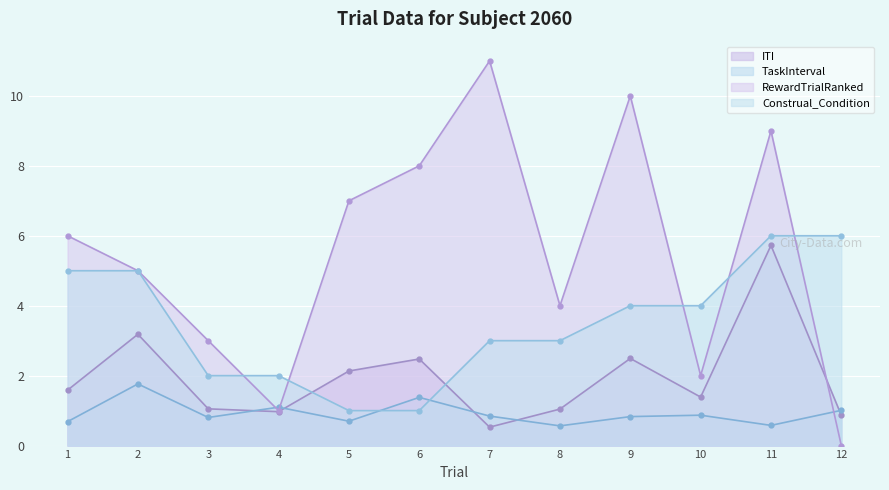

Is it true that Construal_Condition equals 5.0 at 2?

True